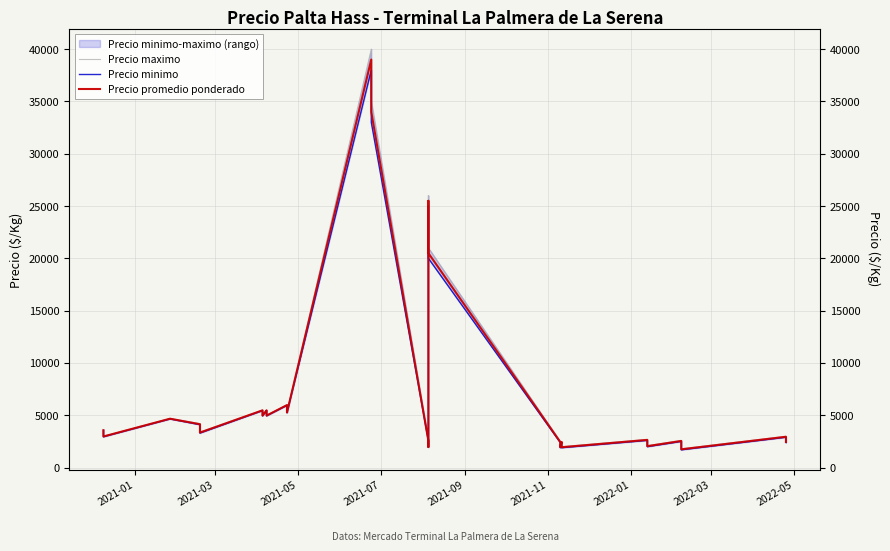

How many values in the Precio promedio ponderado series exceed 3350?

19